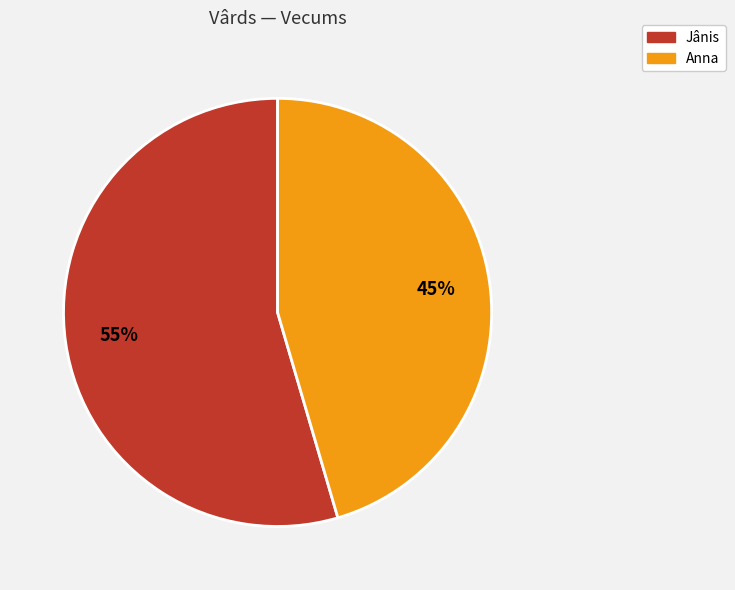

How many segments does this pie chart have?

2